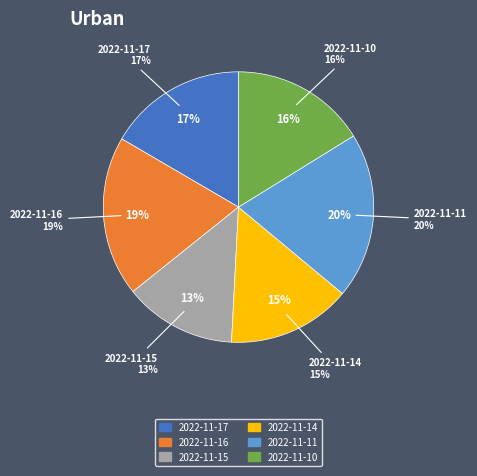

The 2022-11-15 slice represents 13% of the pie. True or false?

True